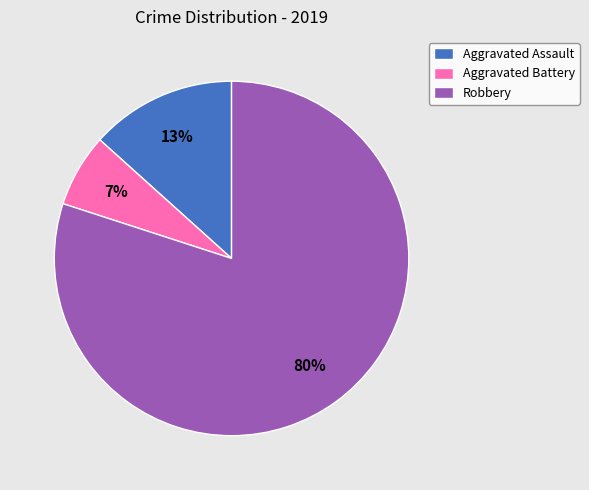

Count the number of slices in the pie.

3